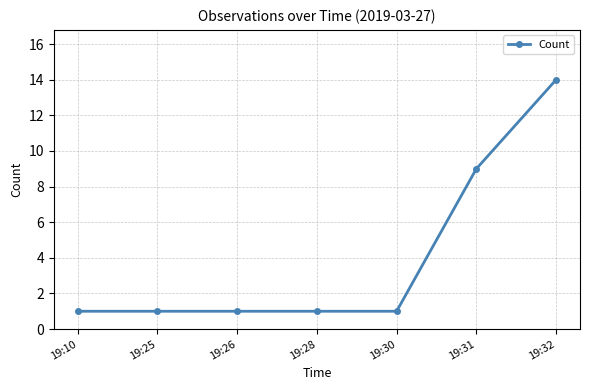

The value at 19:26 is 0. True or false?

False